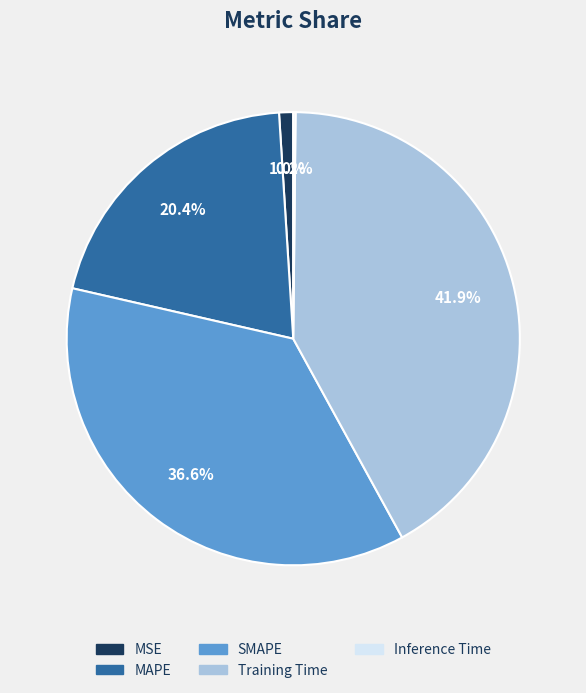

To the nearest percent, what portion does MAPE represent?

20%